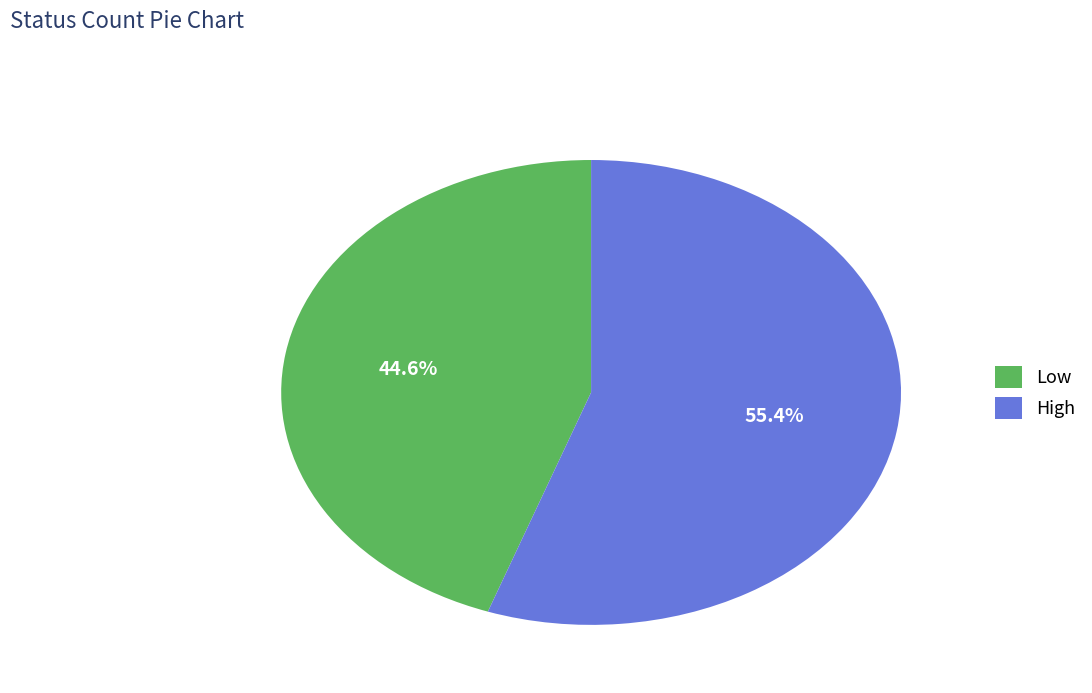

To the nearest percent, what portion does High represent?

55%